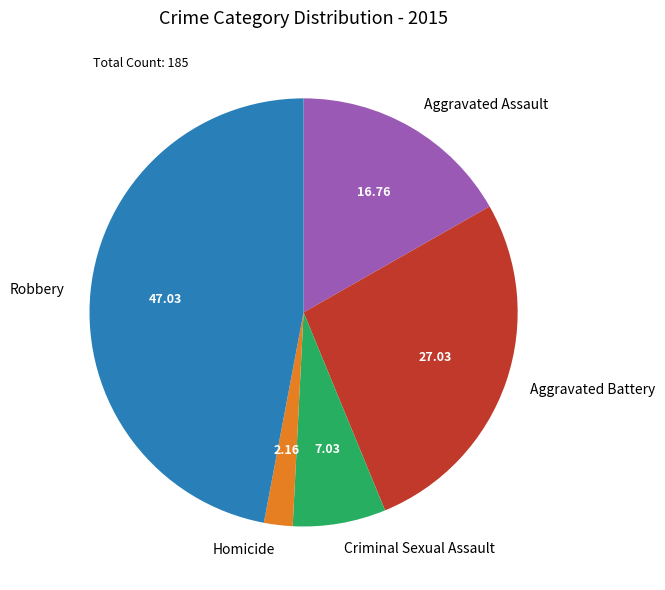

What is the largest slice in the pie chart?

Robbery